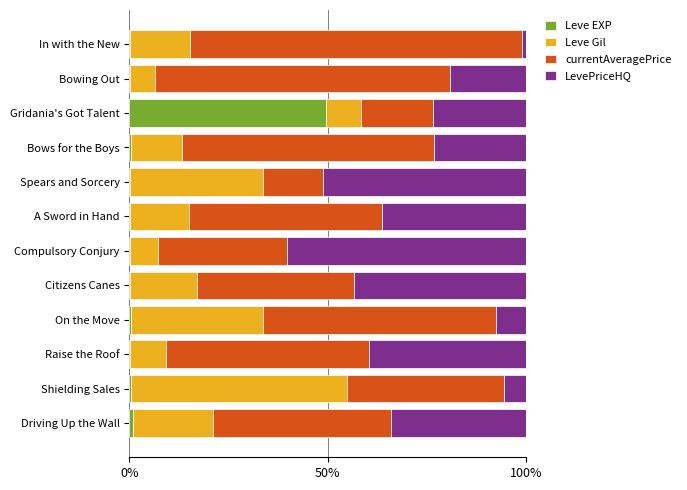

What are all the series names shown in the legend?

Leve EXP, Leve Gil, currentAveragePrice, LevePriceHQ